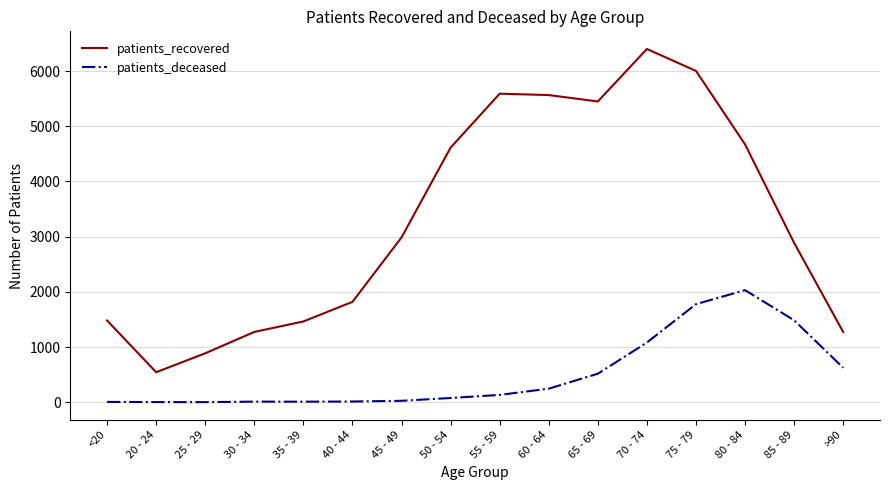

How many interior local peaks does the patients_recovered series have?

2